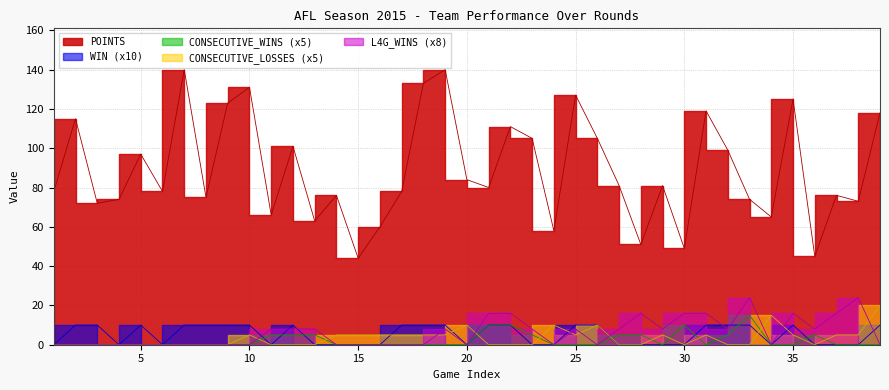

True or false: CONSECUTIVE_WINS has more than 0 interior local peaks.

True